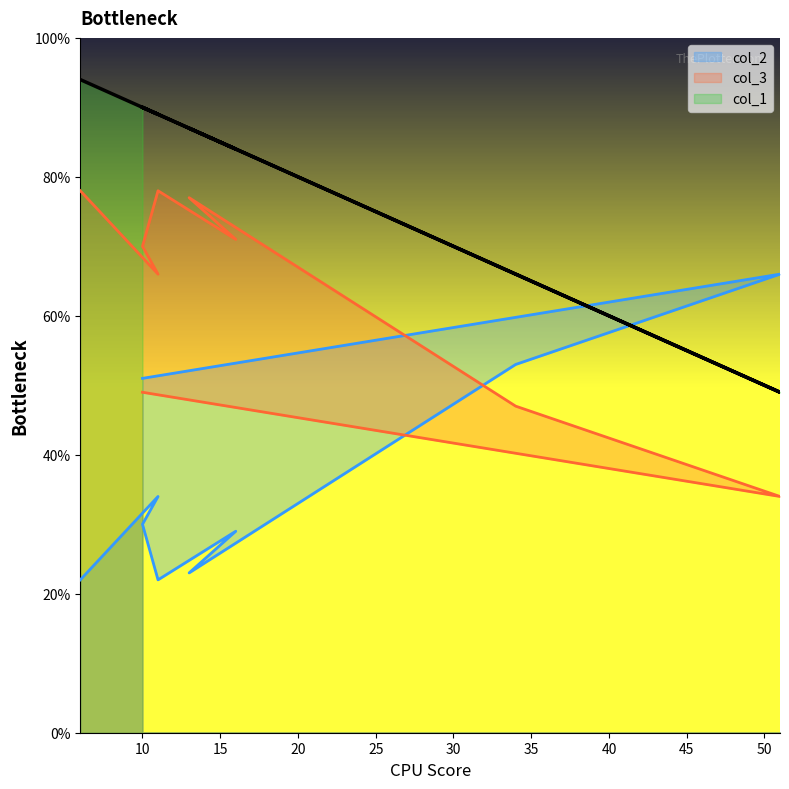

Is the value of col_3 at 6 greater than the value of col_1 at 6?

No